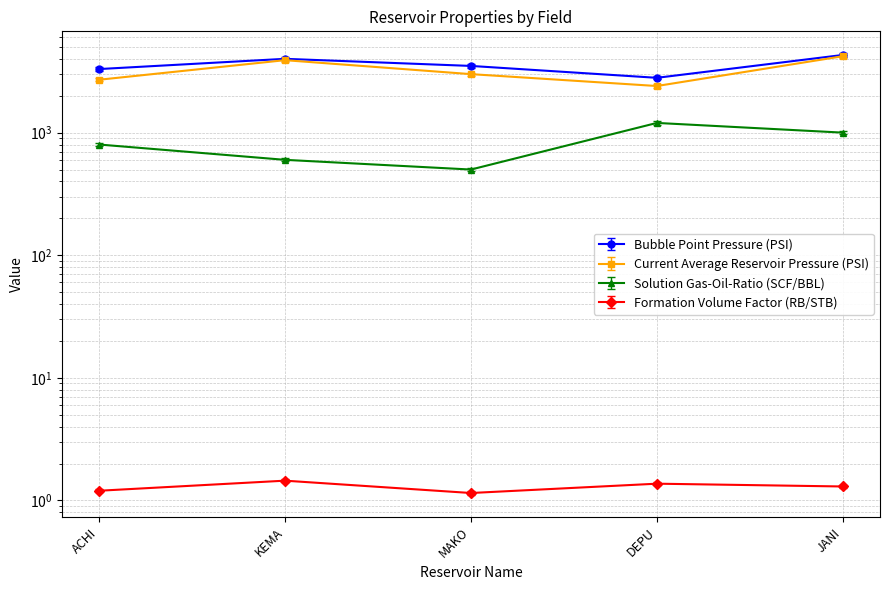

How many values in the Current Average Reservoir Pressure (PSI) series exceed 3000?

2